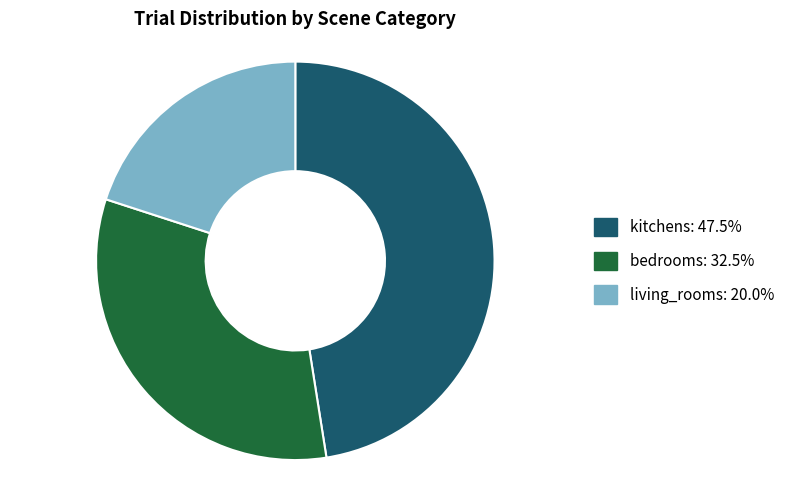

The kitchens slice represents 48% of the pie. True or false?

True